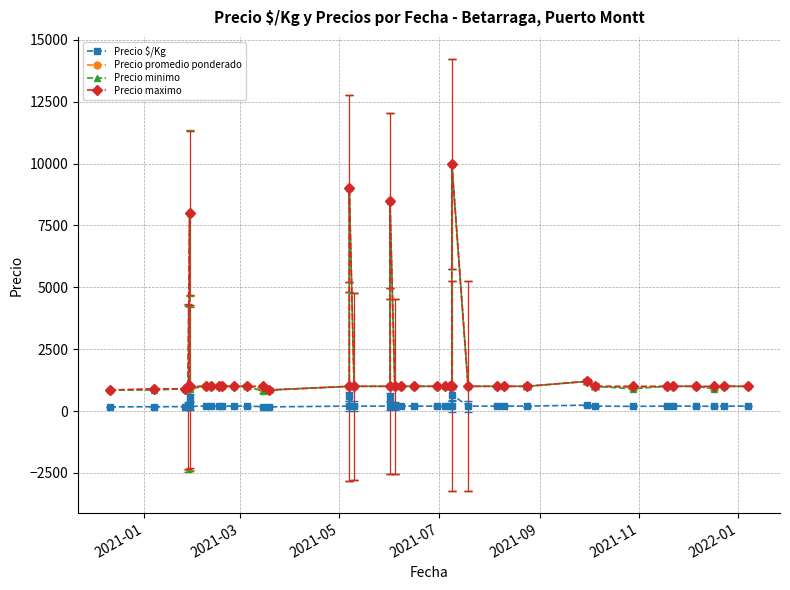

What are all the series names shown in the legend?

Precio $/Kg, Precio promedio ponderado, Precio minimo, Precio maximo